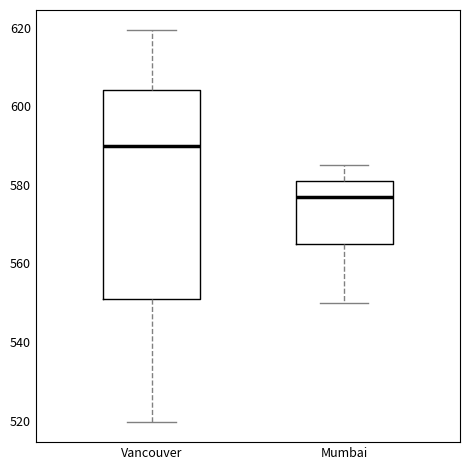

Which box is the tallest, from its lower edge to its upper edge?

Vancouver